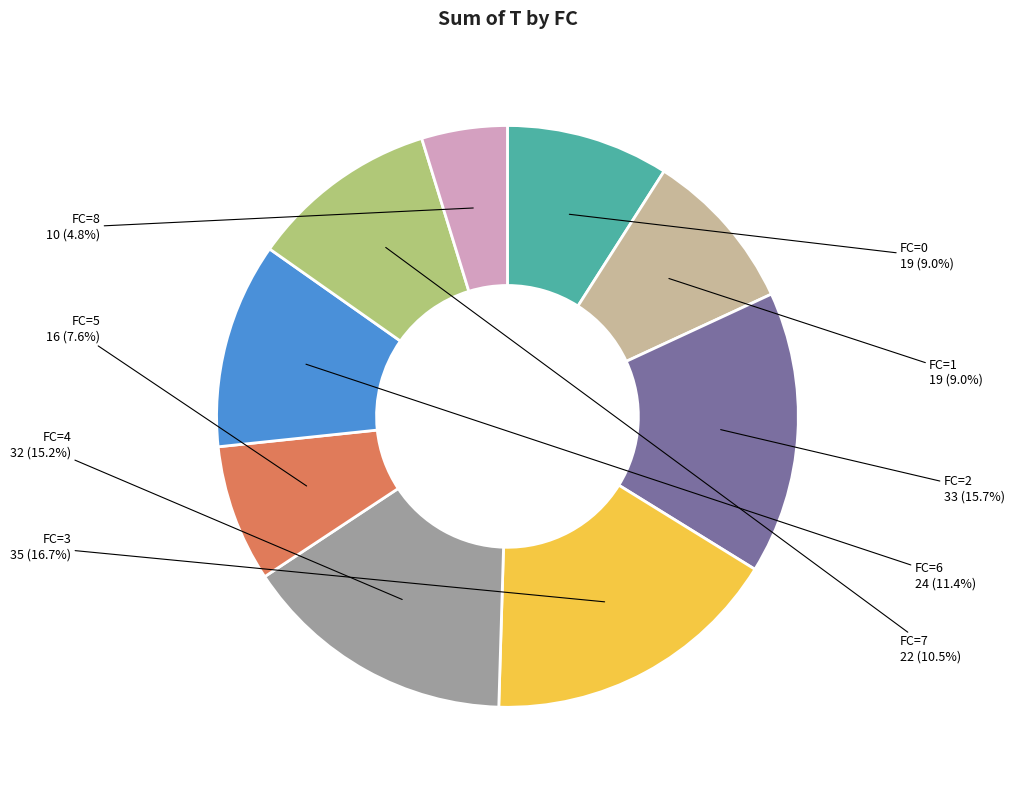

Which has a higher value, FC=0 or FC=8?

FC=0